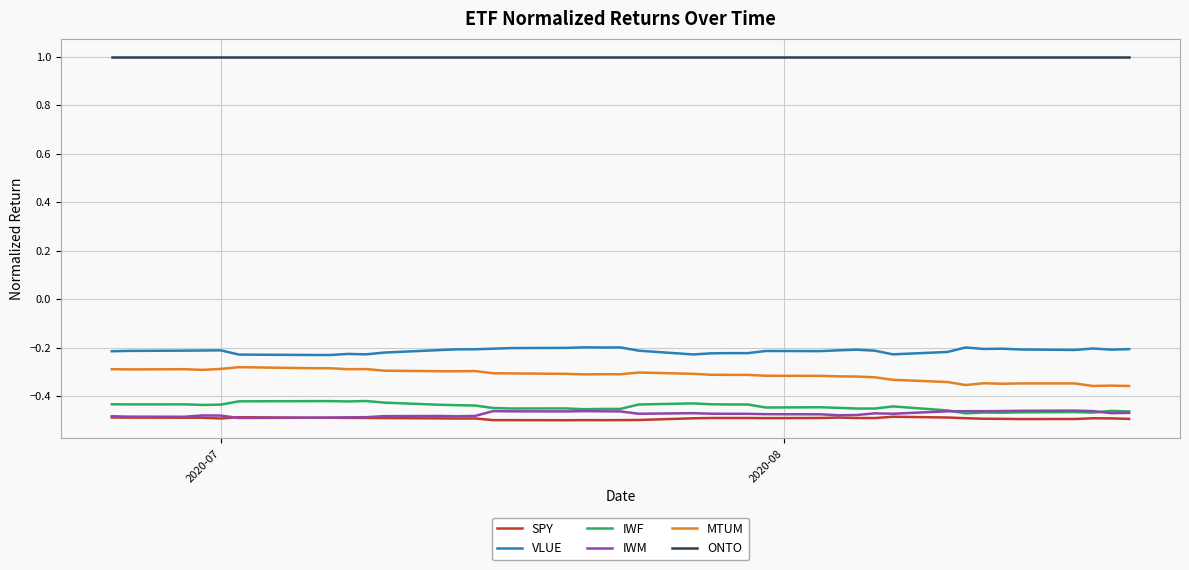

What is the greatest value displayed?

1.0